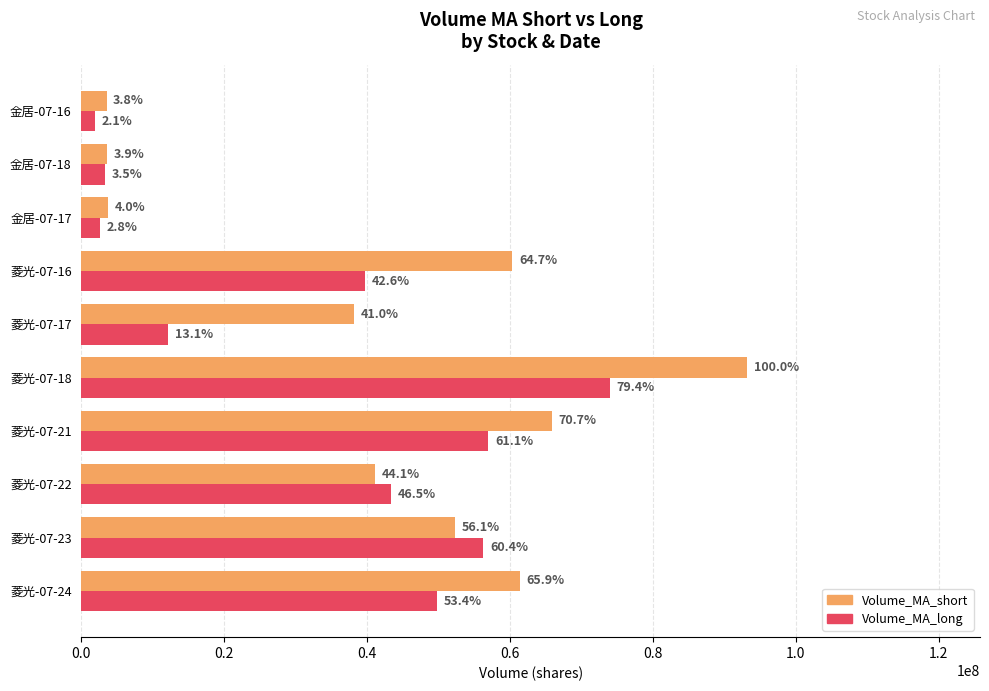

What is the average value of the Volume_MA_short series?

42315428.2